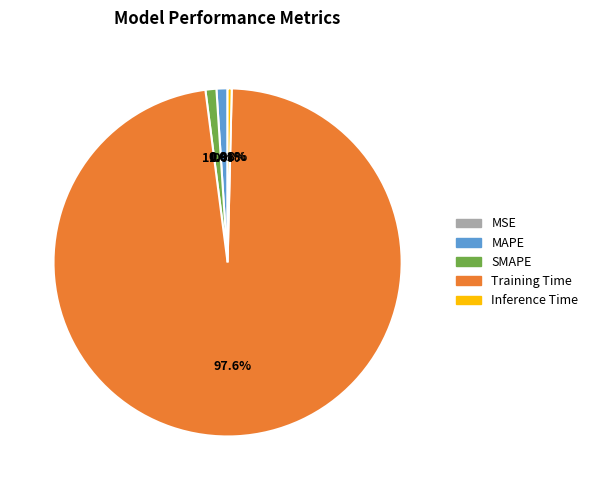

Which category has the biggest portion of the pie?

Training Time